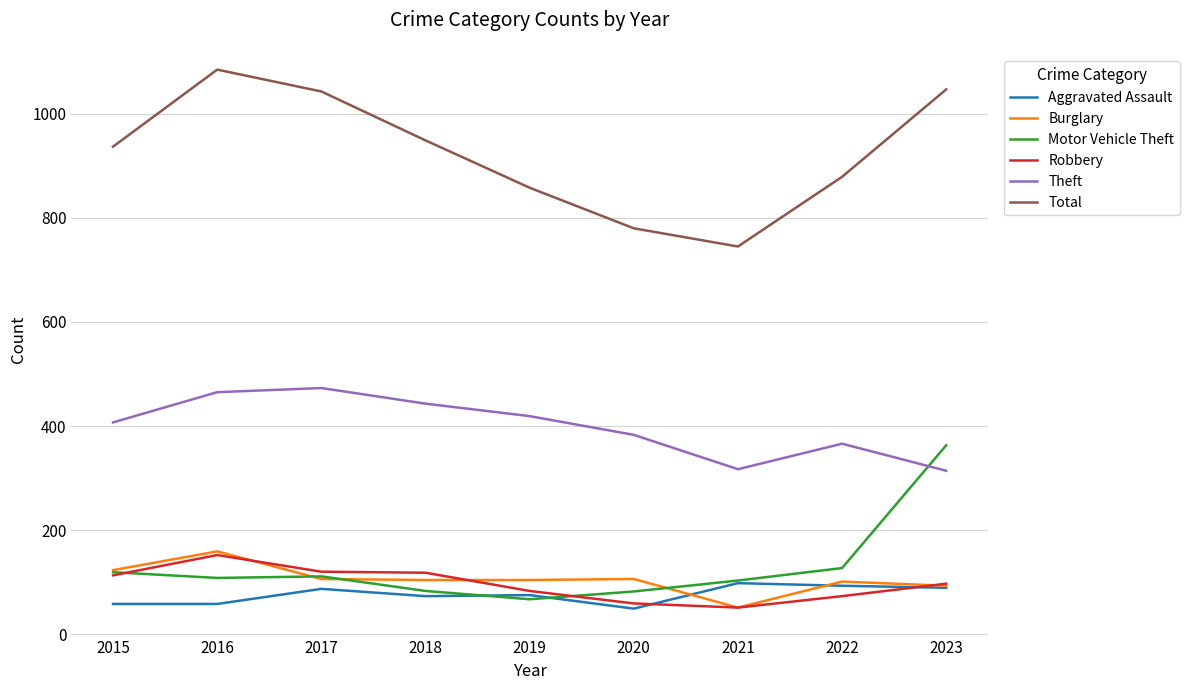

Where is the first local maximum for Burglary?

2016